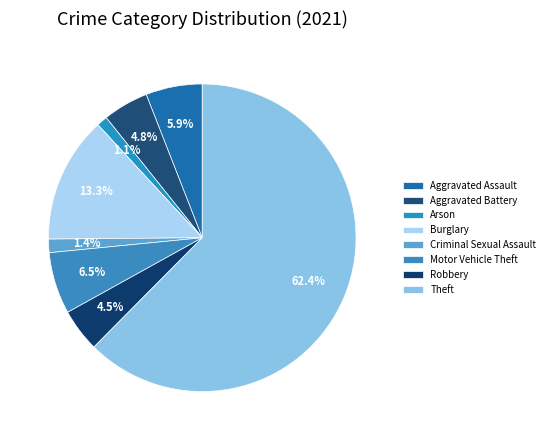

To the nearest percent, what is the combined percentage of Theft and Robbery?

67%